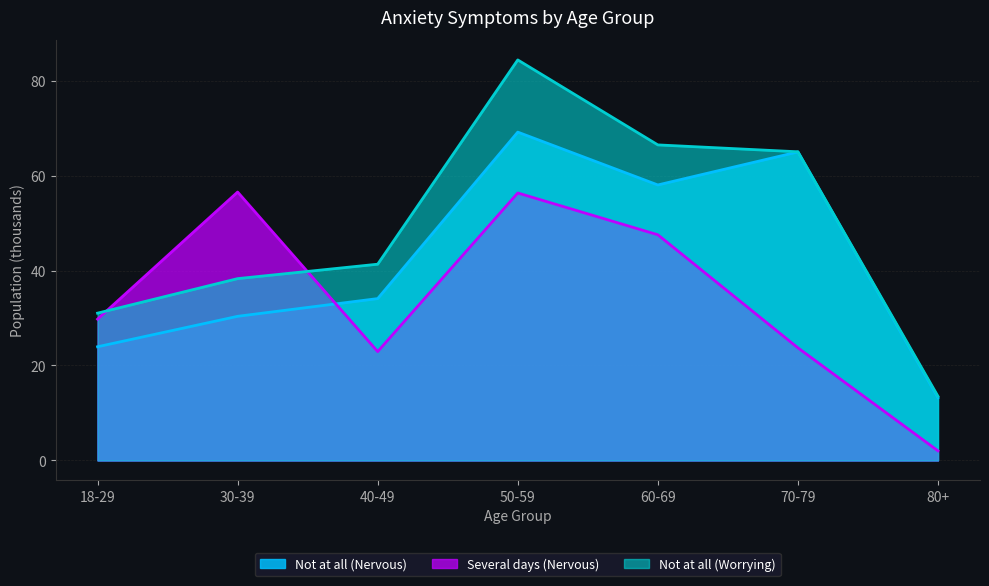

What is the maximum value for Several days (Nervous)?

56.6